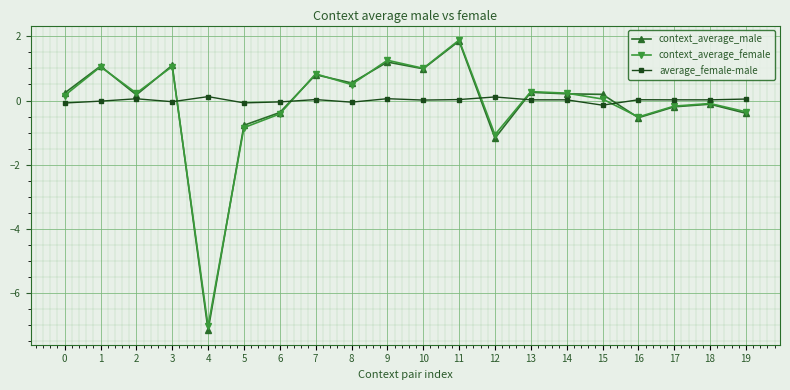

How many lines are shown in the chart?

3